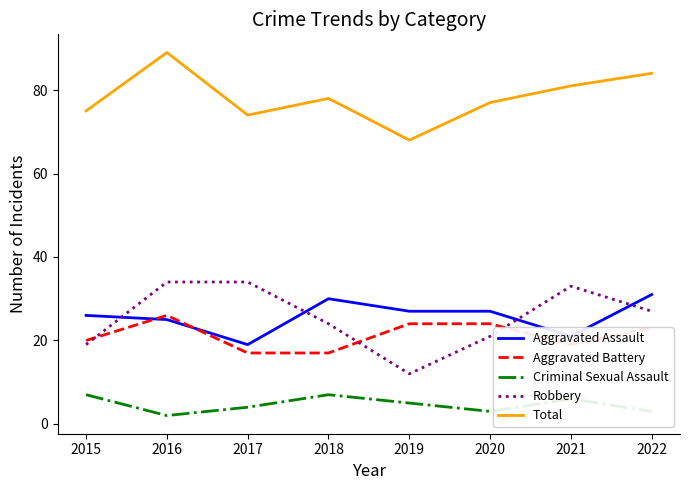

What is the smallest value displayed?

2